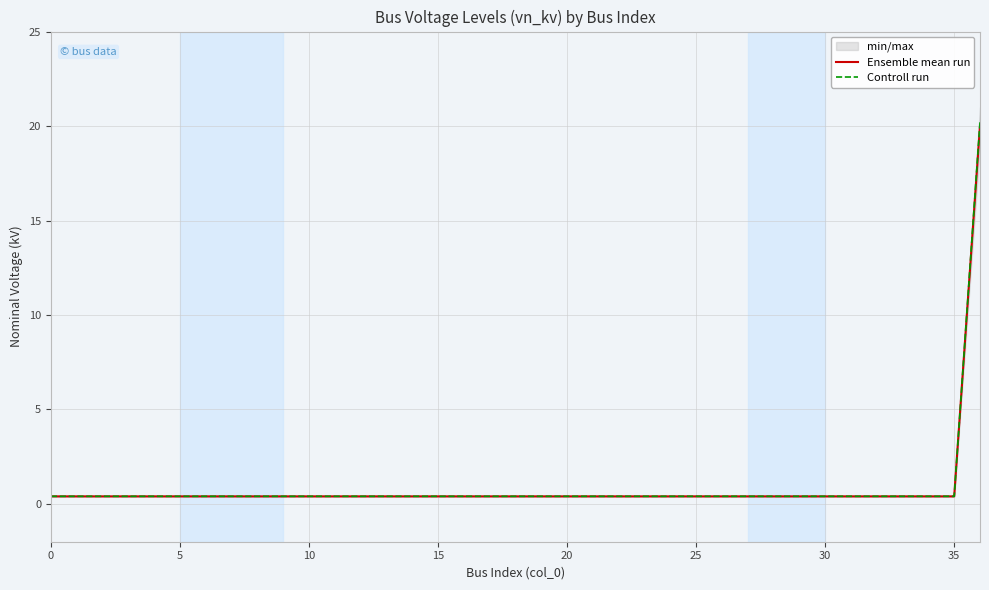

What is the label of the 16th point from the left?

15